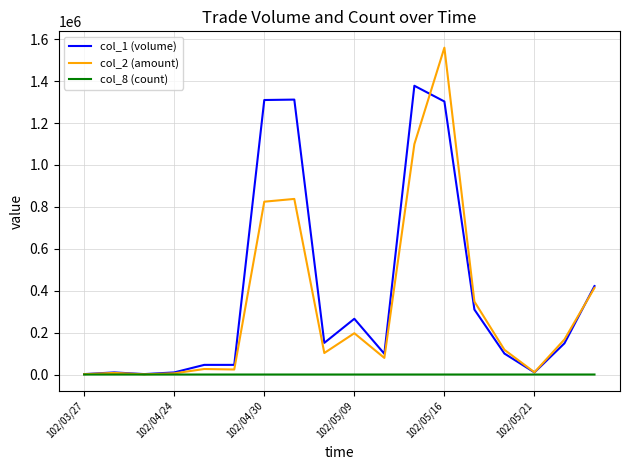

Does the chart display data point markers on the line(s)?

No